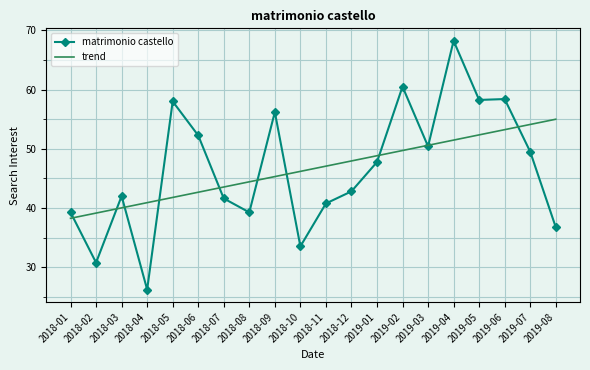

True or false: trend and matrimonio castello cross at least once.

True